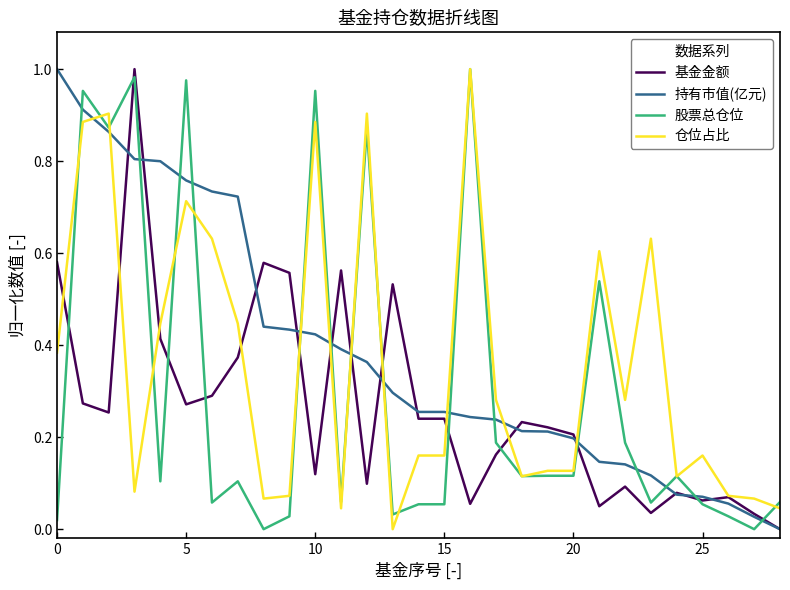

List the series in order of their overall mean, highest first.

持有市值(亿元), 仓位占比, 股票总仓位, 基金金额